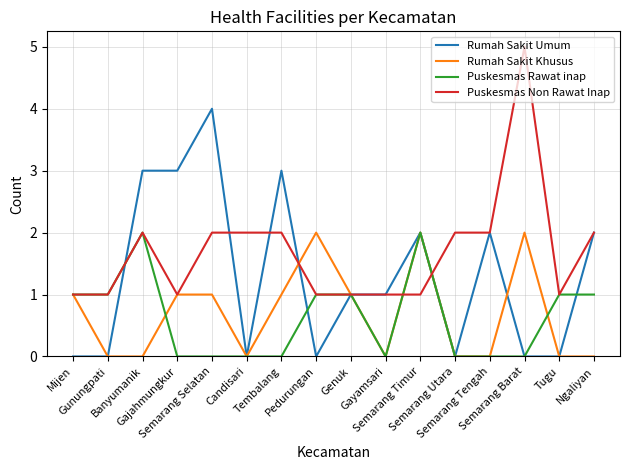

Which series has the largest total across all categories?

Puskesmas Non Rawat Inap